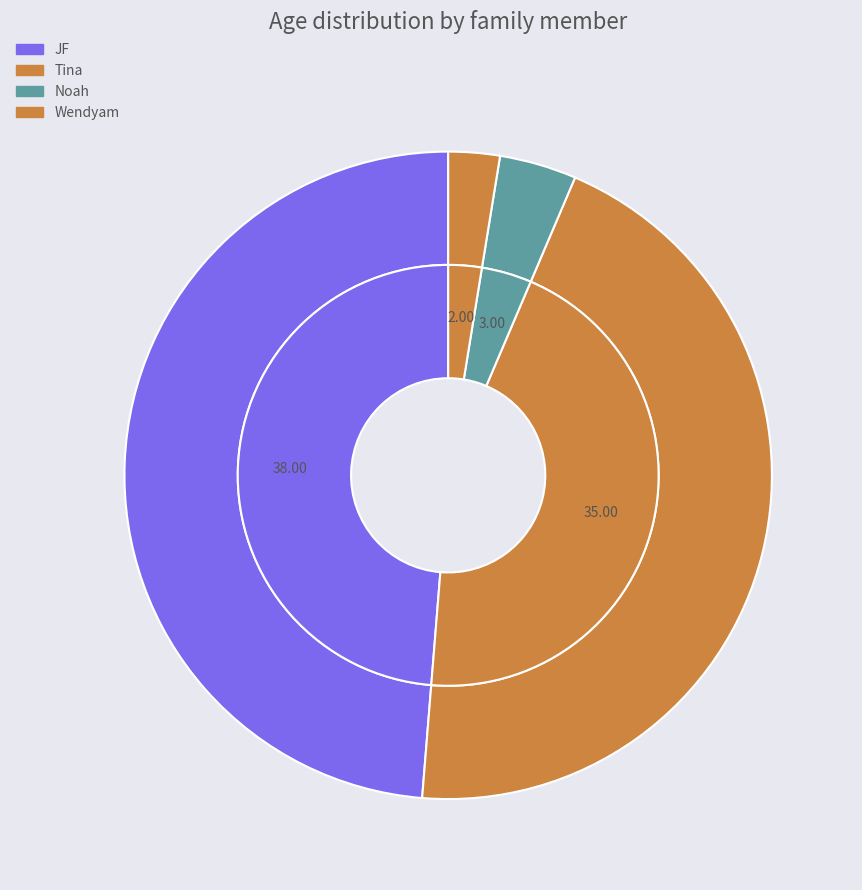

Which category has the smallest portion of the pie?

Wendyam